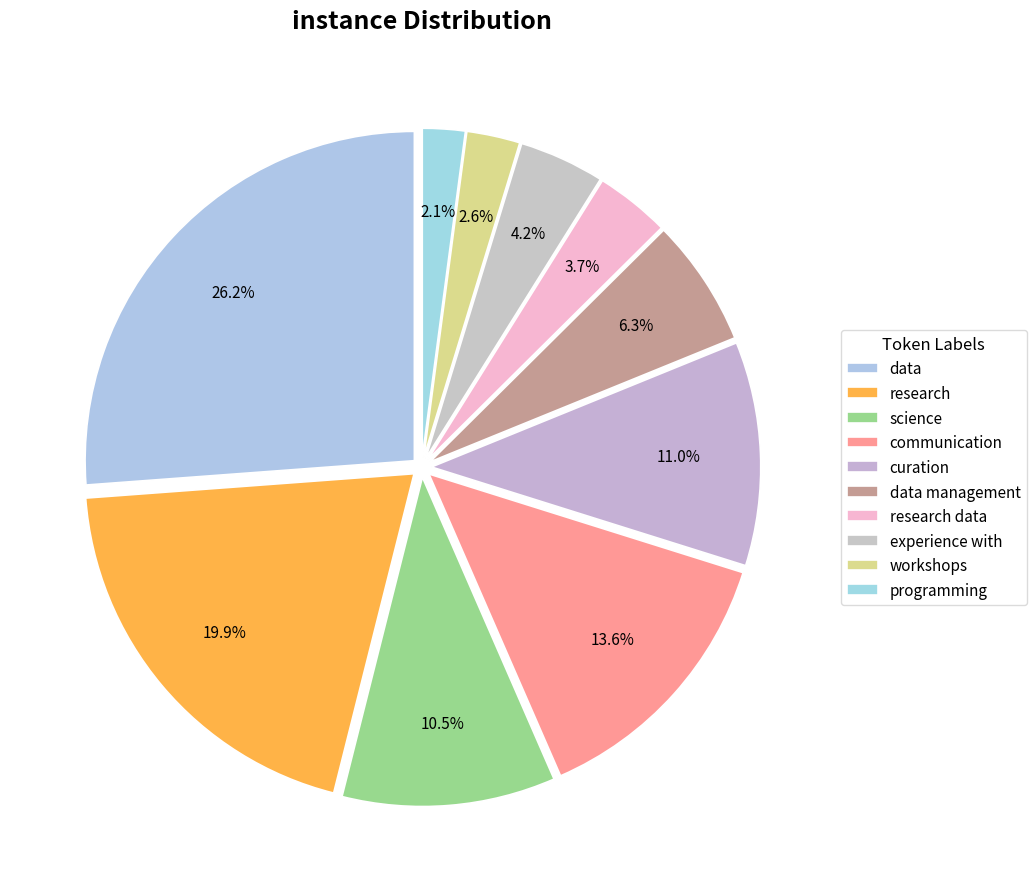

To the nearest percent, what percentage of the pie is research data?

4%